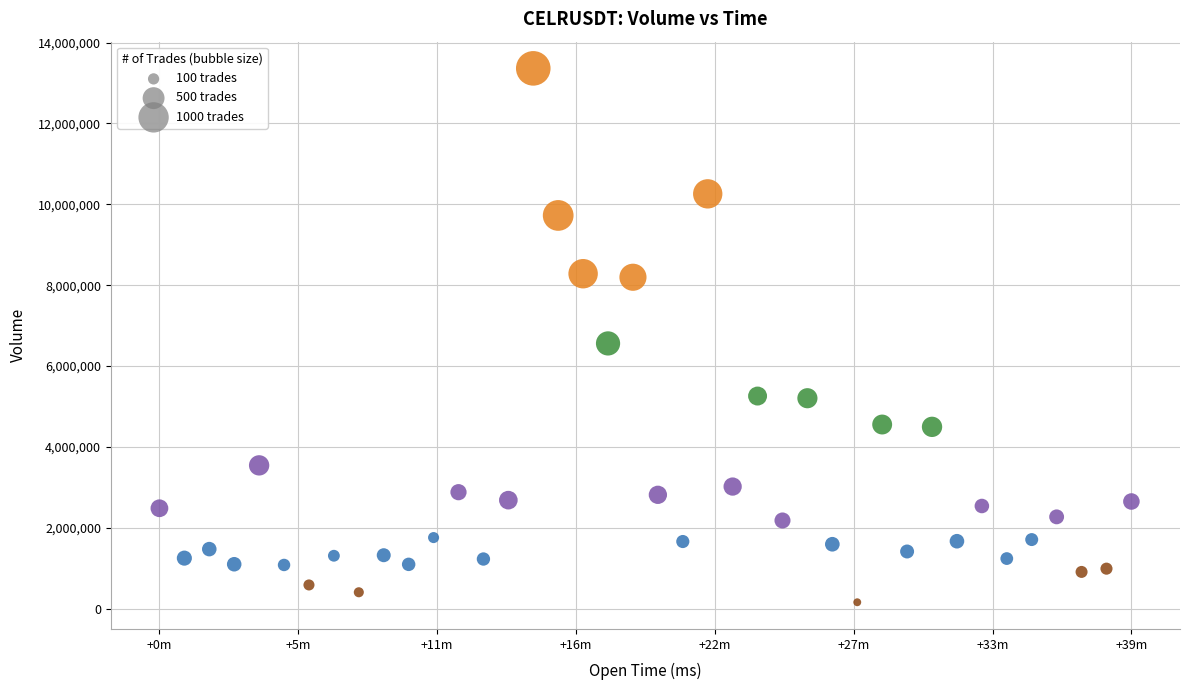

What is the range of X values (max minus min)?

2340000